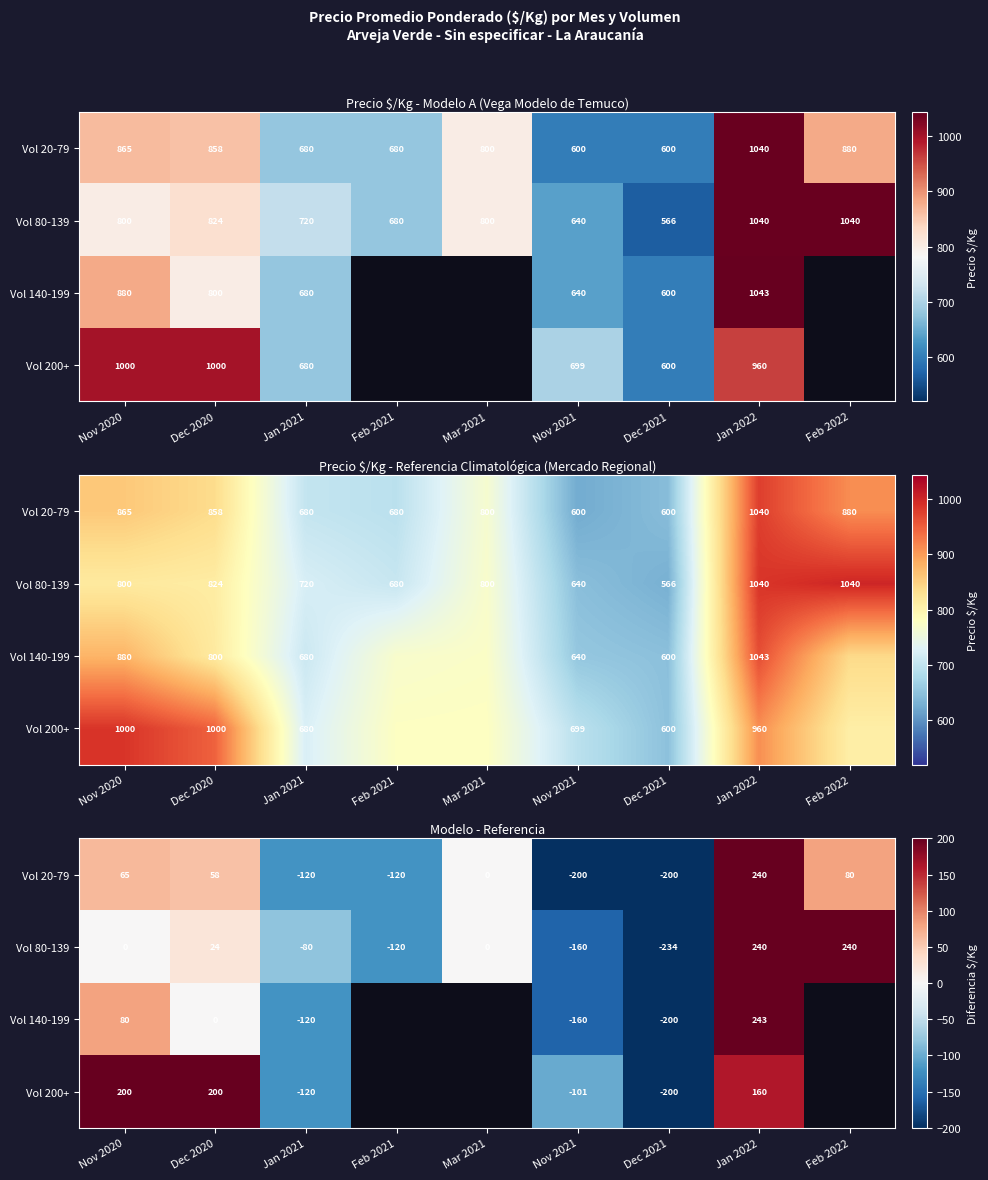

True or false: Vol 80-139 has a value of 394.3 at Feb 2022.

False